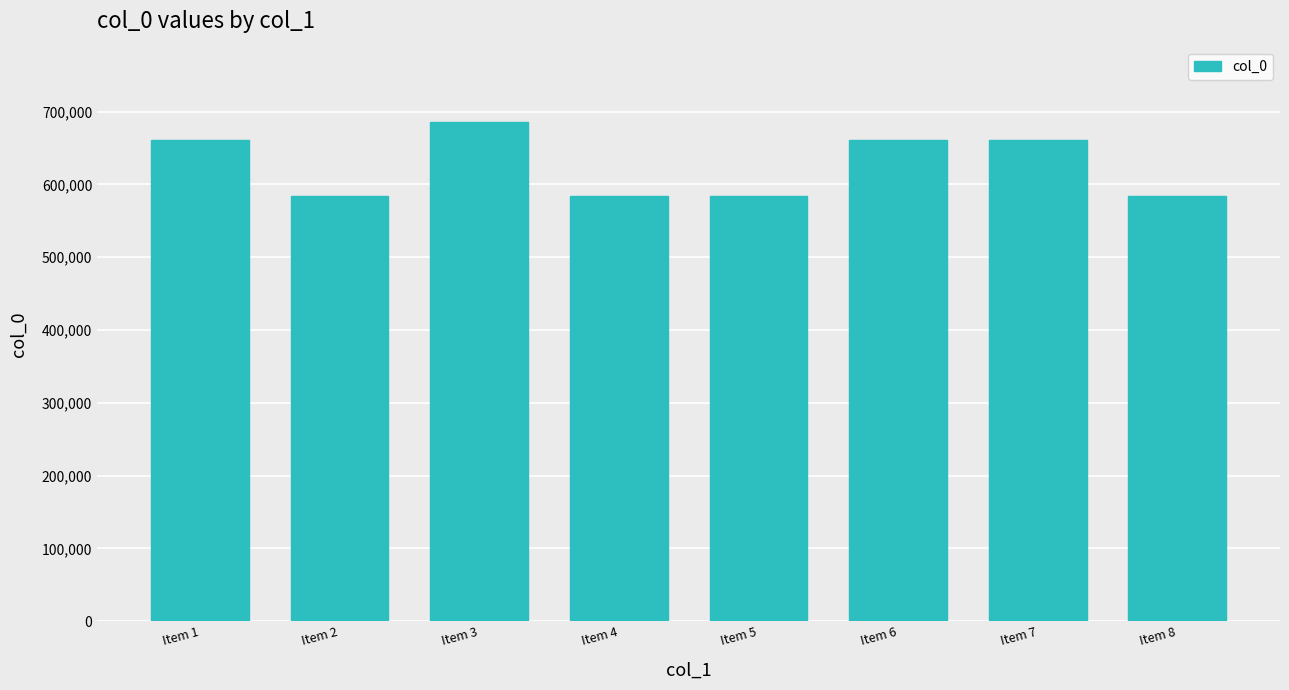

How many data points are less than 660901?

4